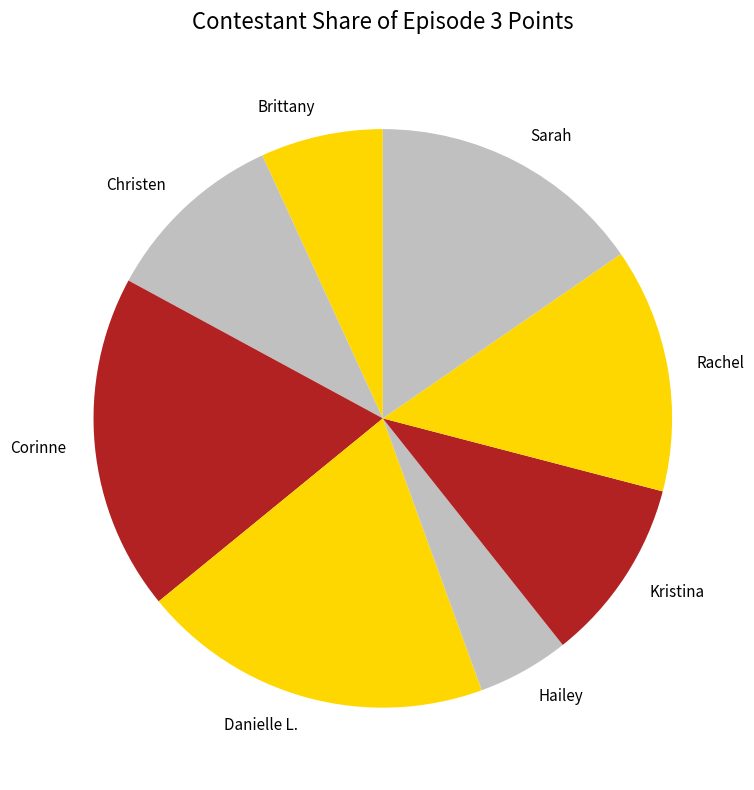

Which slice is the smallest?

Hailey